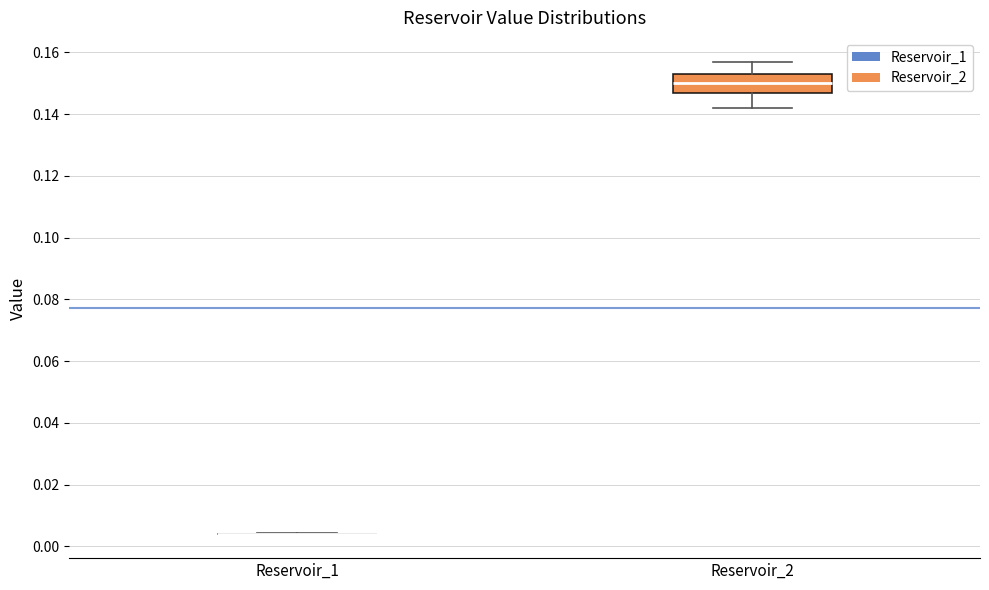

Reading left to right, transcribe this box plot: for each box, give where its median line is, the range the box spans, and where its two whiskers end, as read against the y-axis. The values are not printed on the chart, so give them approximately, as read against the axis.

Reservoir_1: box collapsed to a line at 0.004, whiskers 0.004 to 0.004
Reservoir_2: median 0.150, box 0.146 to 0.154, whiskers 0.142 to 0.158